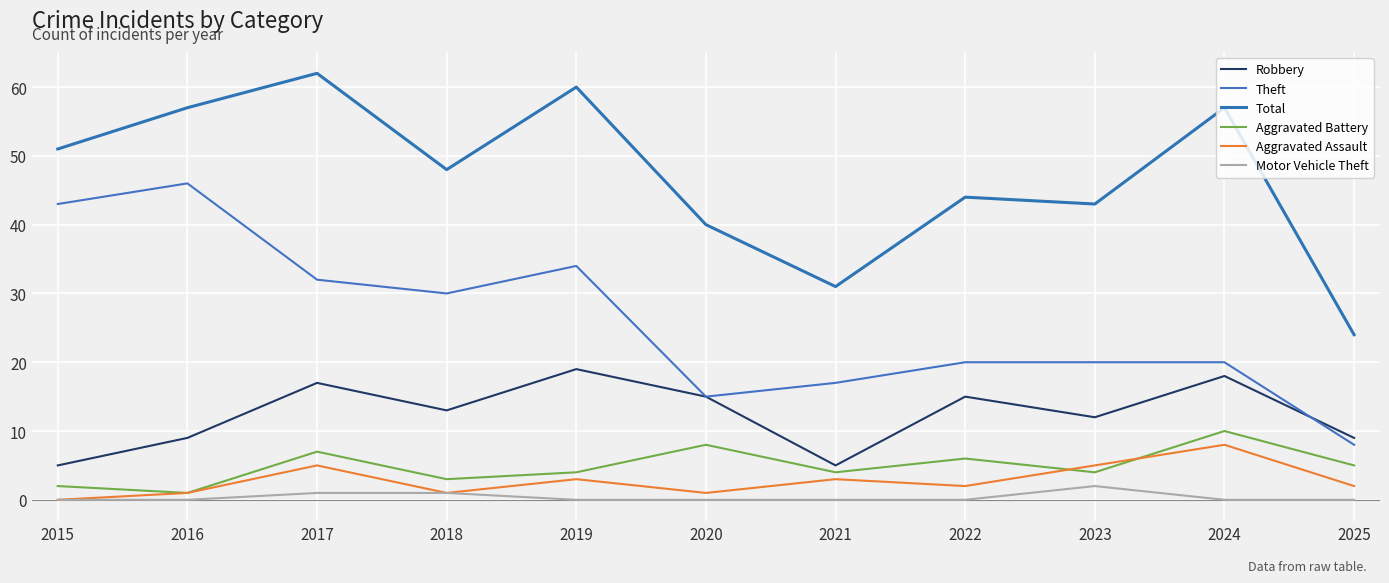

What is the value of the Aggravated Battery point at the 1st from the left?

2